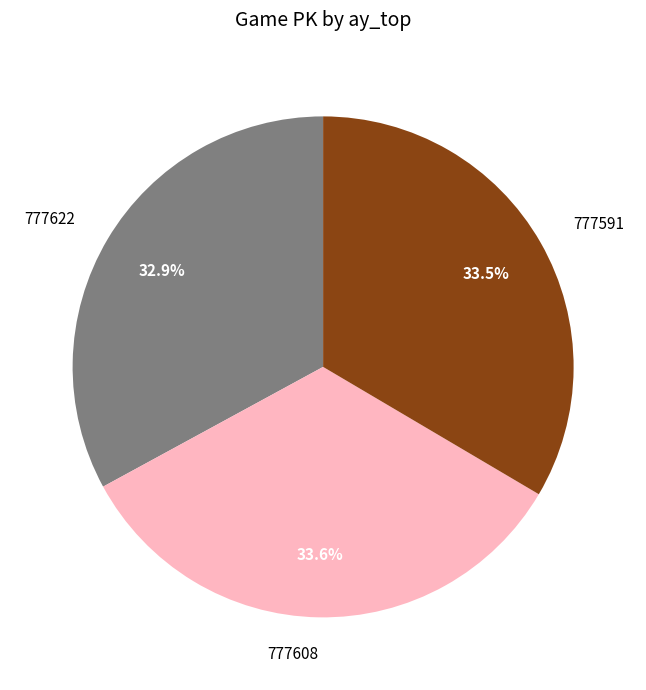

To the nearest percent, what is the combined percentage of 777591 and 777608?

67%